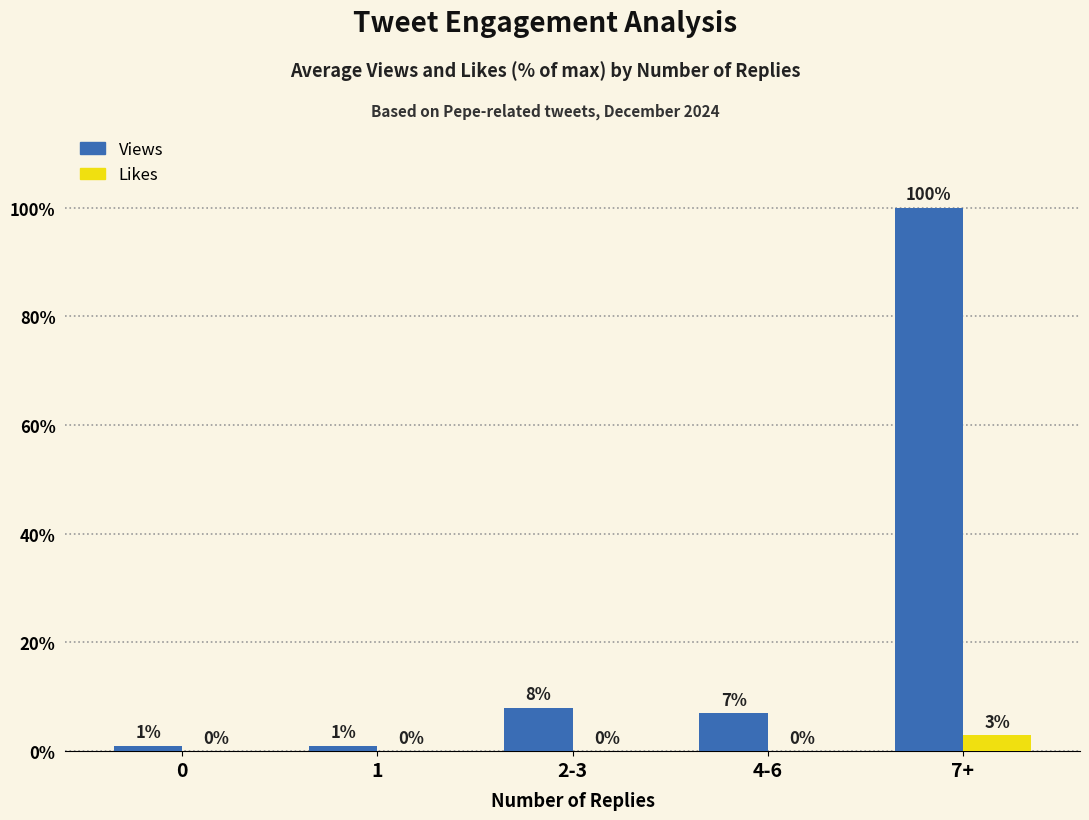

What is the sum of all Likes values?

3